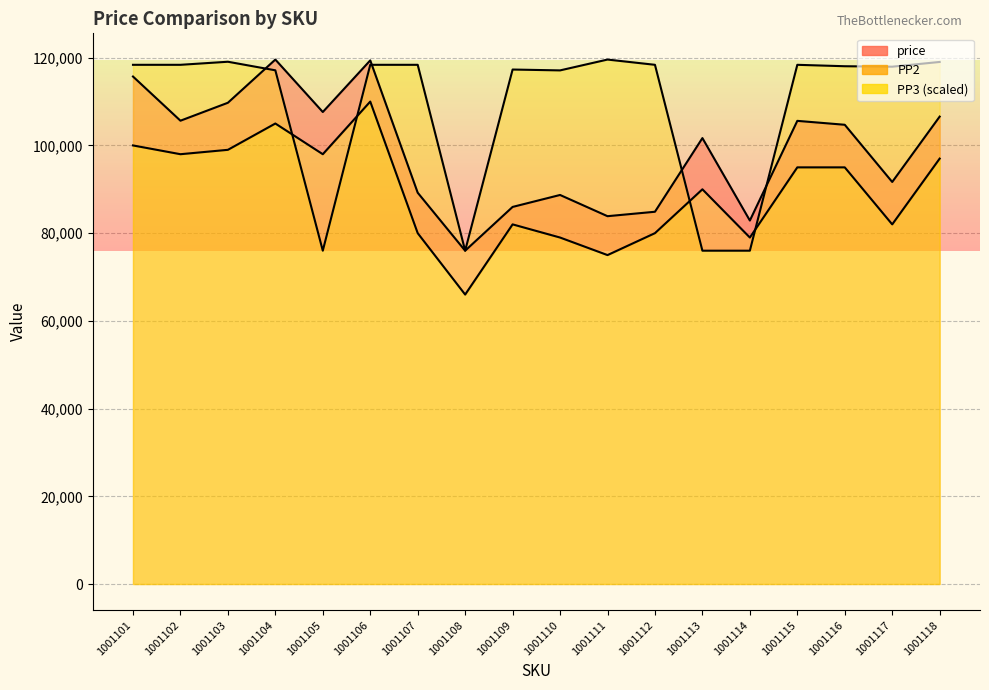

What is the spread (max minus min) of values at 1001109?

35305.0